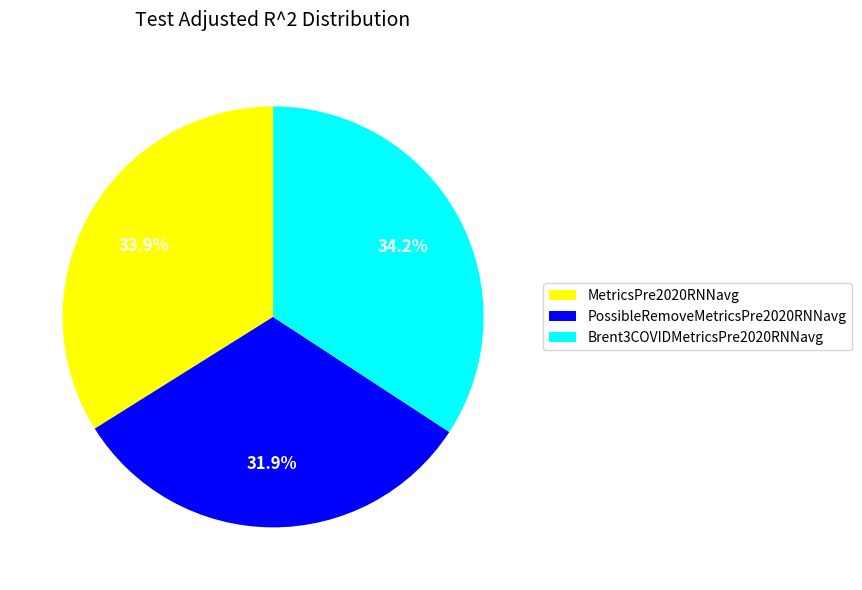

What percentage is the PossibleRemoveMetricsPre2020RNNavg slice, to the nearest percent?

32%